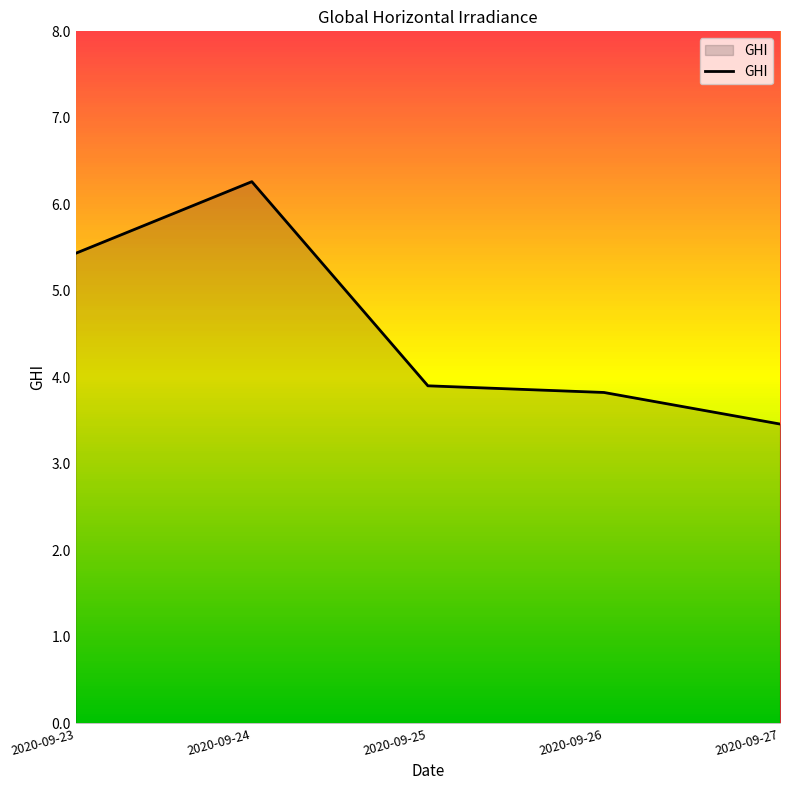

The value at 2020-09-26 is 6.8. True or false?

False